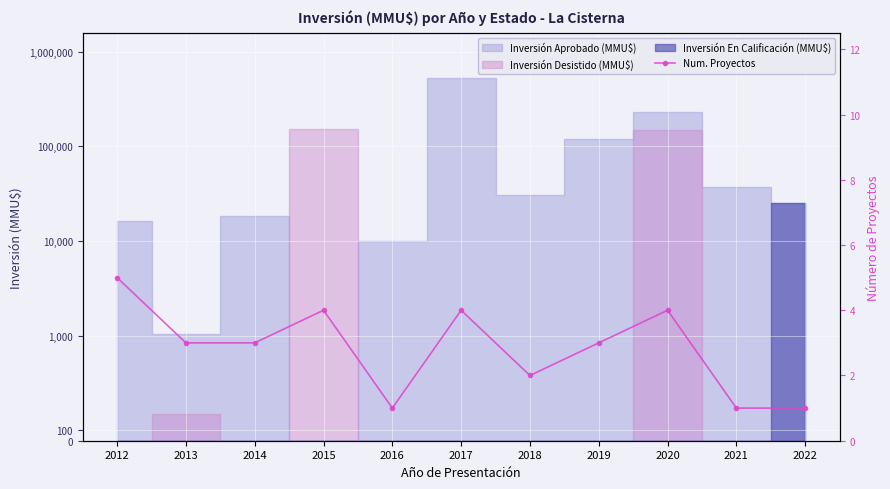

Reading right to left, what are all the values shown in this chart?

1	1	4	3	2	4	1	4	3	3	5